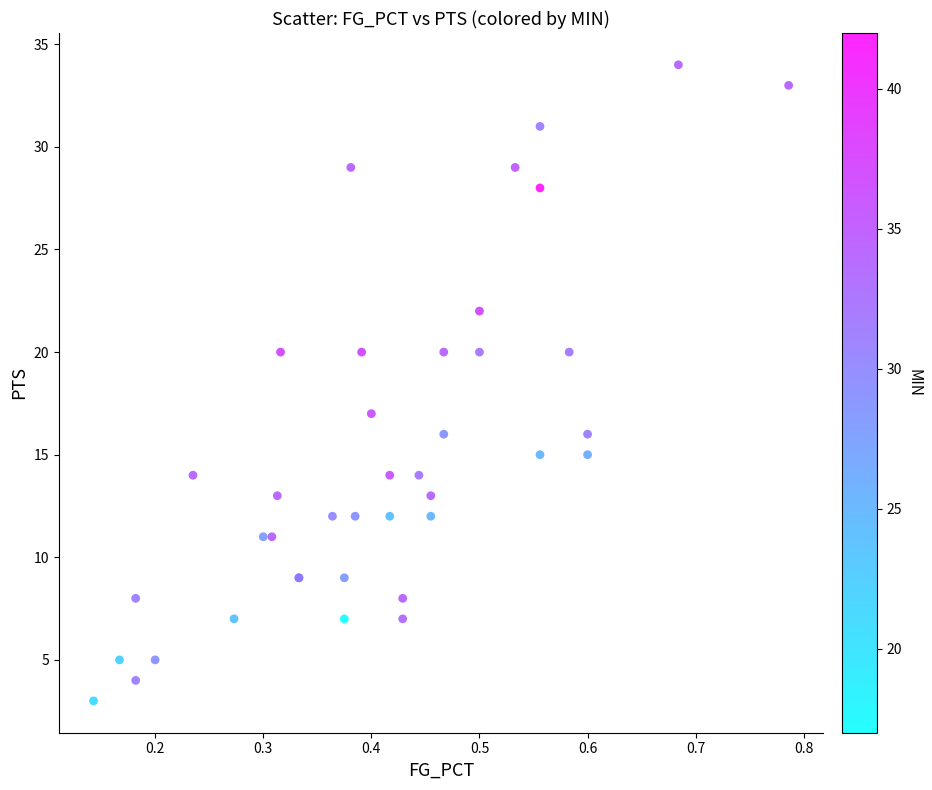

What Y value in the scatter plot is closest to 18?

17